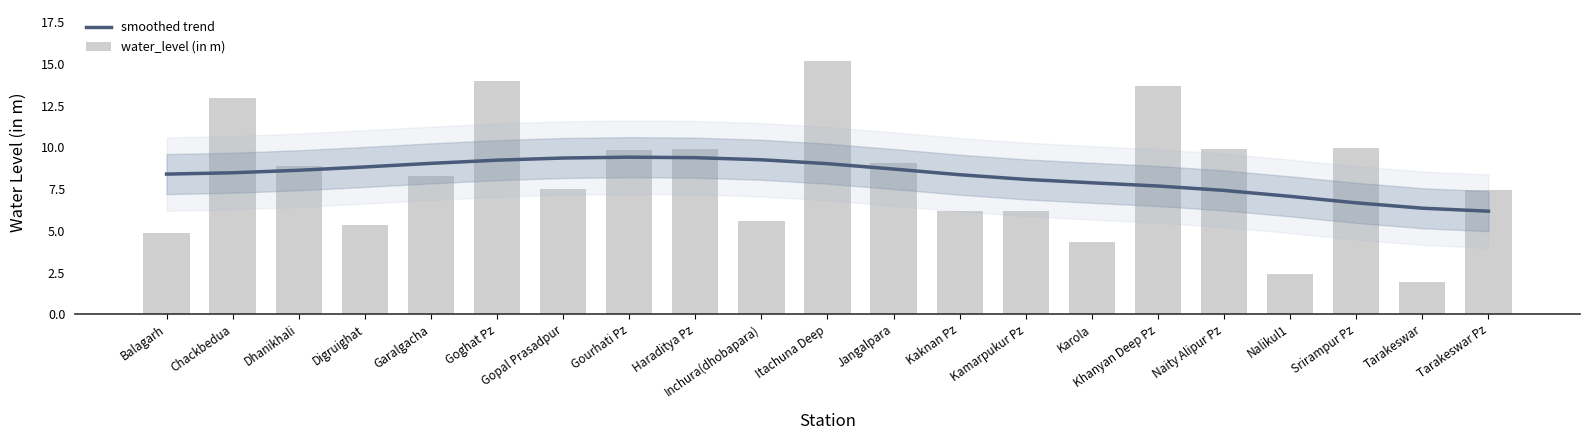

Are the bars horizontal?

No